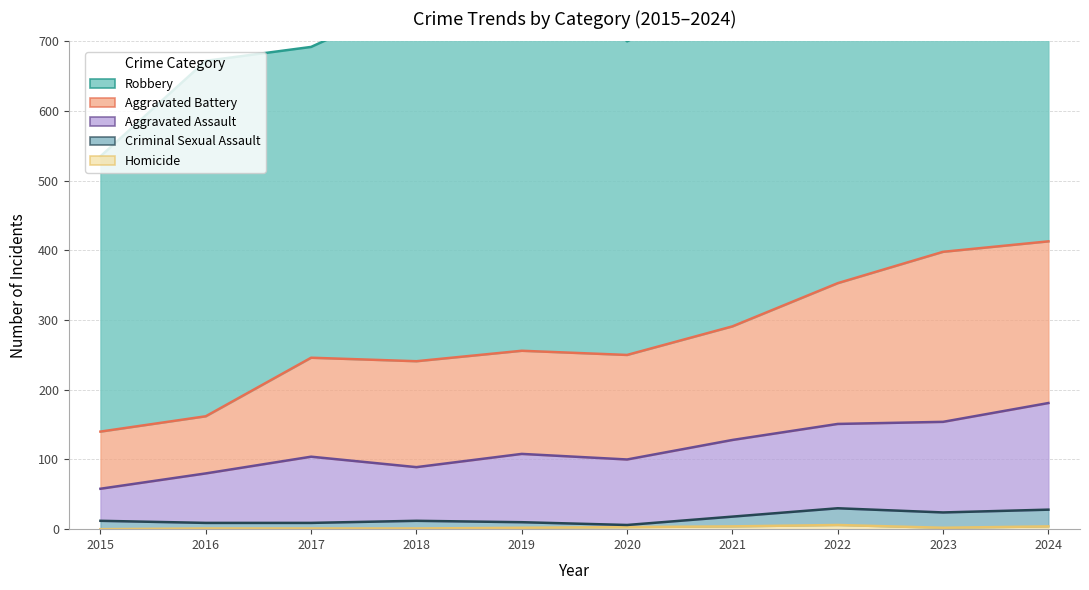

What is the lowest value of the Criminal Sexual Assault series?

6